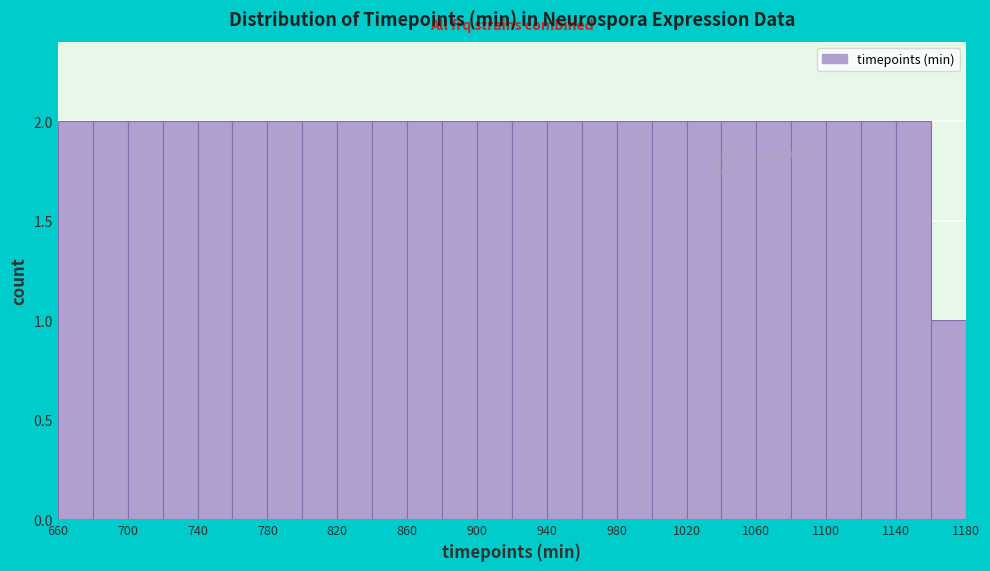

What is the height of the bar covering 700 to 720 on the x-axis? The values are not printed on the chart, so give them approximately, as read against the axis.

2